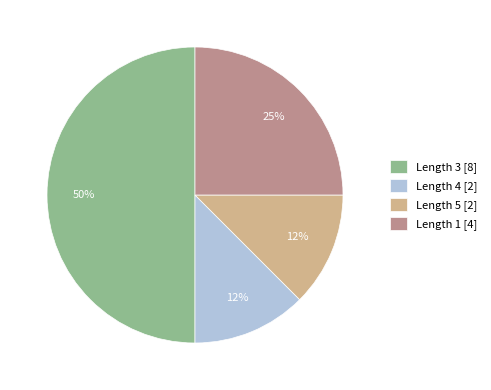

What is the ratio of the value at Length 3 [8] to the value at Length 1 [4]?

2.0